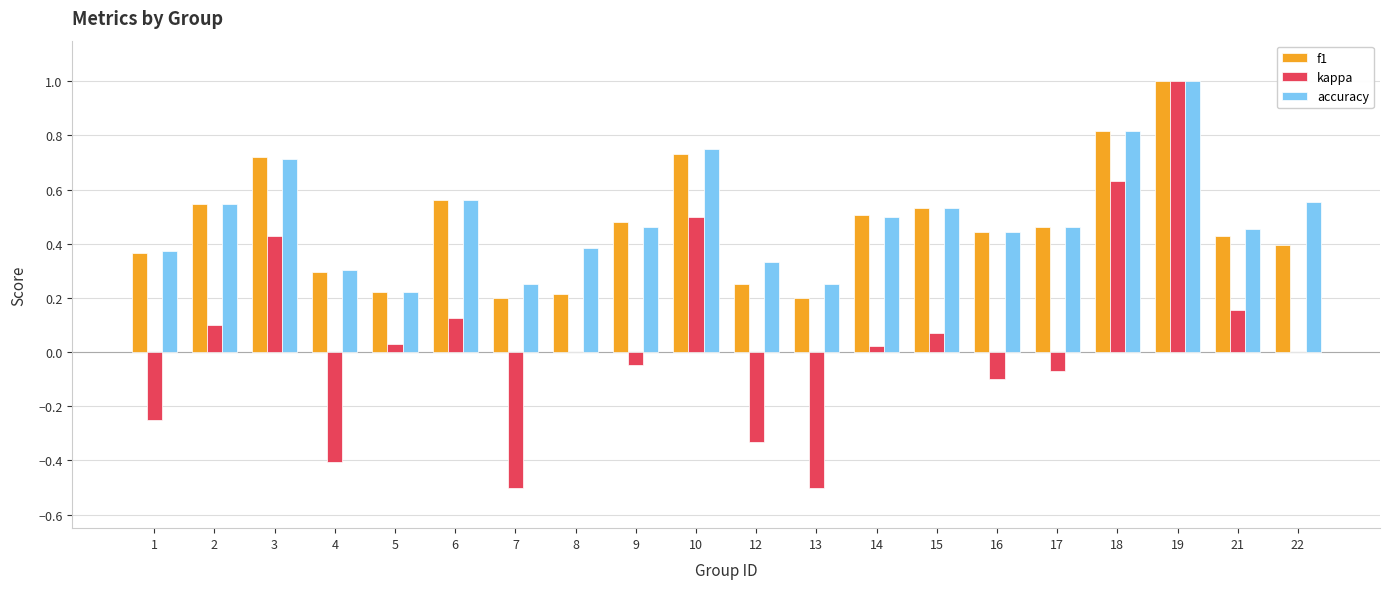

Which series has the largest range (max minus min)?

kappa